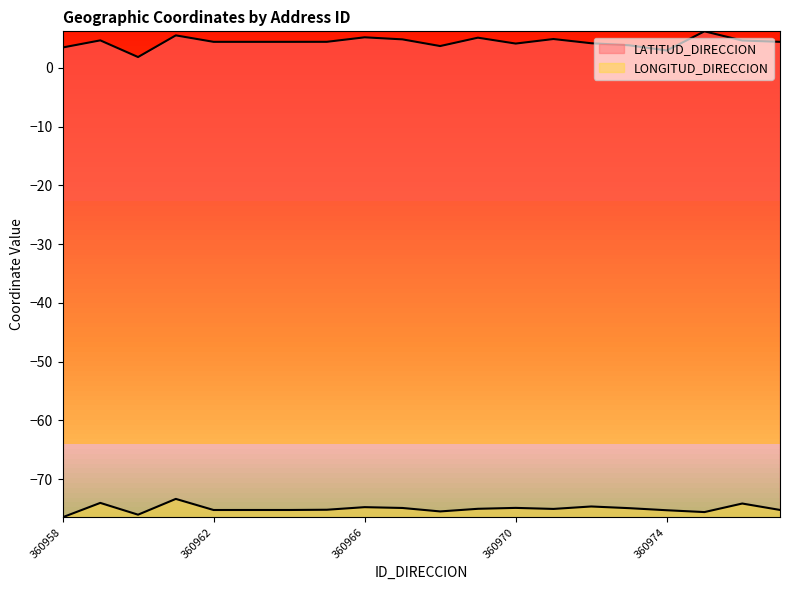

Which series changed the most between 360969 and 360972?

LATITUD_DIRECCION